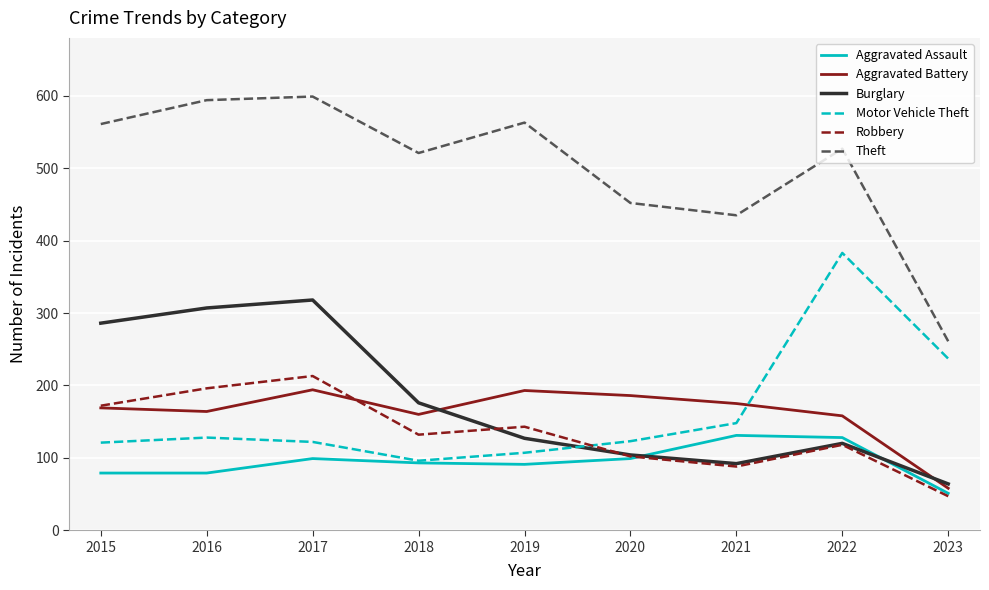

What is the total value across all series at 2019?

1224